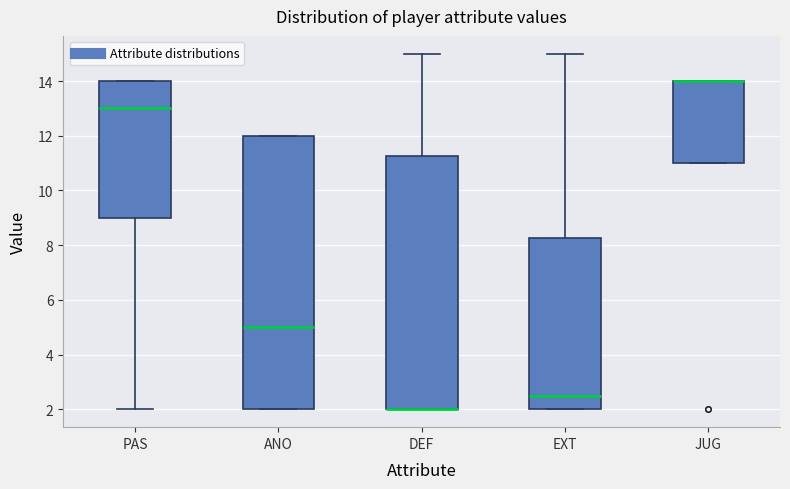

Reading left to right, read every box against the y-axis: the position of its median line, the range the box covers, and the ends of its whiskers. The values are not printed on the chart, so give them approximately, as read against the axis.

PAS: median 13.0, box 9.0 to 14.0, whiskers 2.0 to 14.0
ANO: median 5.0, box 2.0 to 12.0, whiskers 2.0 to 12.0
DEF: median 2.0 (drawn on the box's lower edge), box 2.0 to 11.2, whiskers 2.0 to 15.0
EXT: median 2.6, box 2.0 to 8.2, whiskers 2.0 to 15.0
JUG: median 14.0 (drawn on the box's upper edge), box 11.0 to 14.0, whiskers 11.0 to 14.0